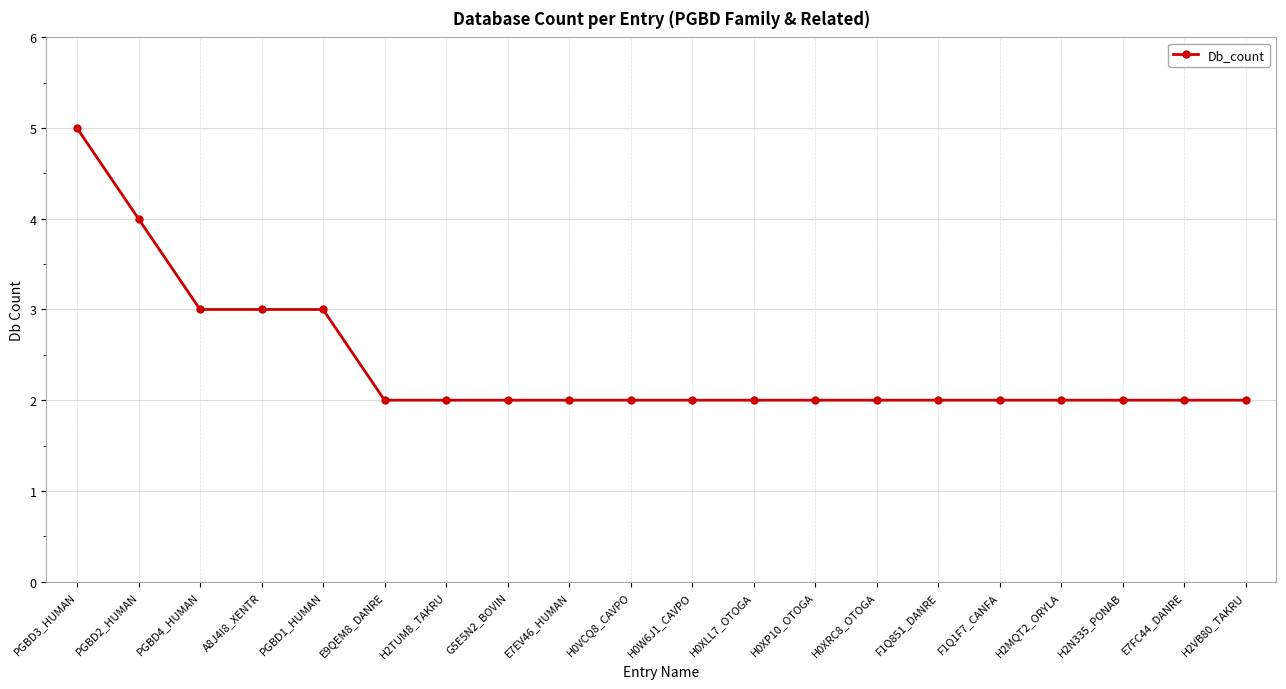

Which label corresponds to the largest value in the chart?

PGBD3_HUMAN